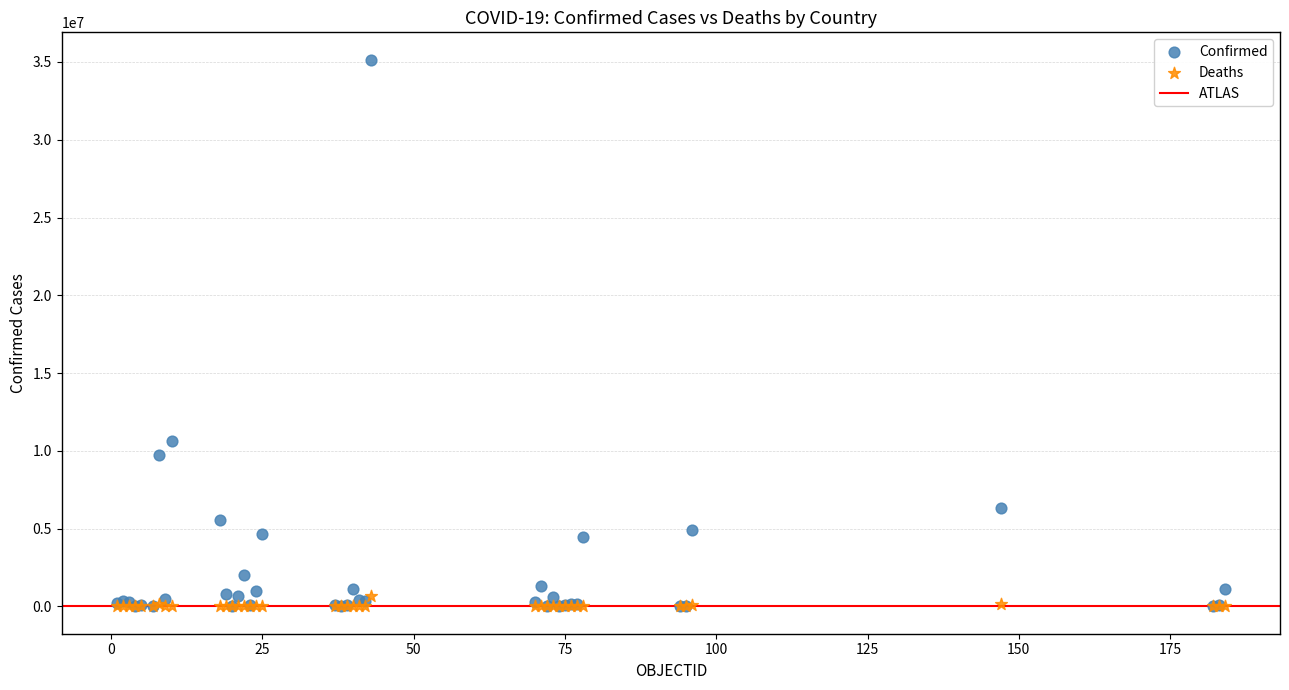

In the Confirmed series, what Y value is closest to 17578574?

10653896